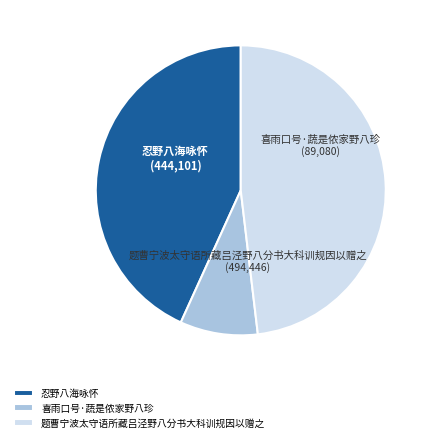

Do 喜雨口号·蔬是侬家野八珍 and 题曹宁波太守语所藏吕泾野八分书大科训规因以赠之 together represent more than half of the pie?

Yes